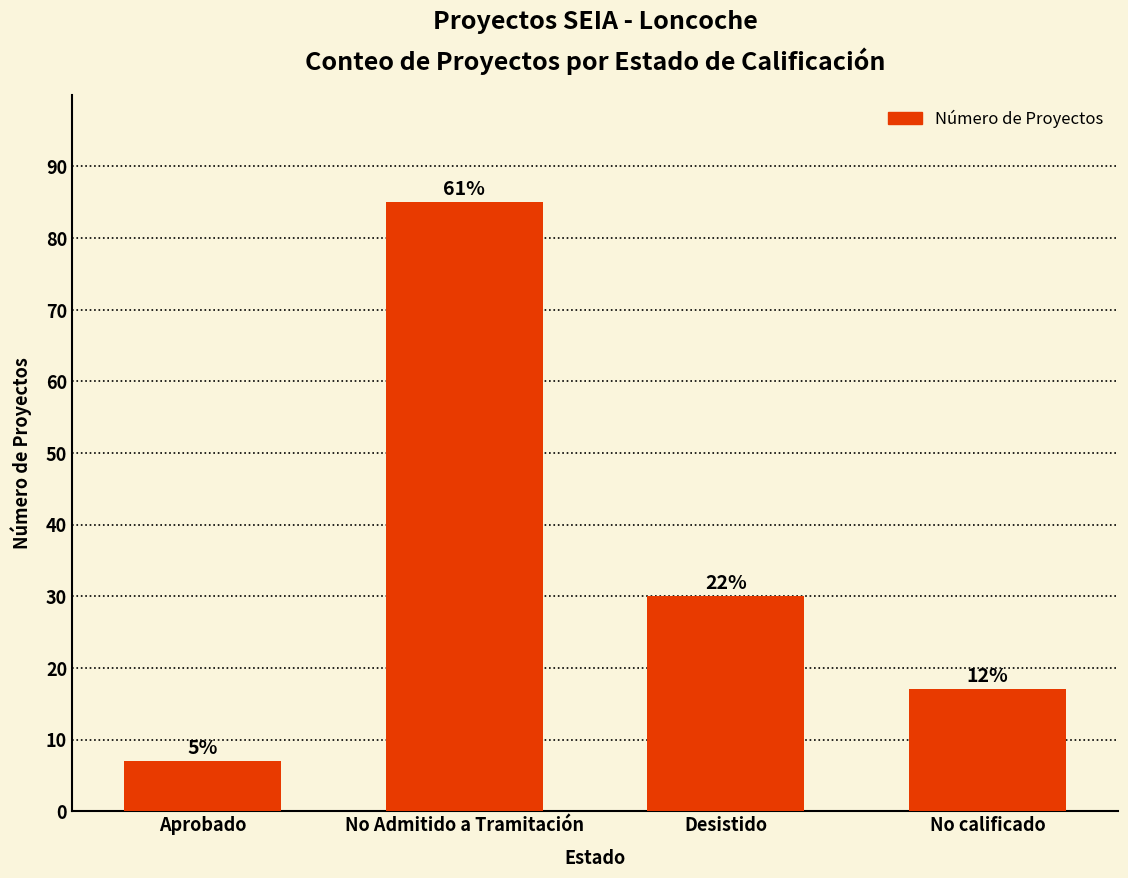

What is the value of the 2nd bar from the left?

85